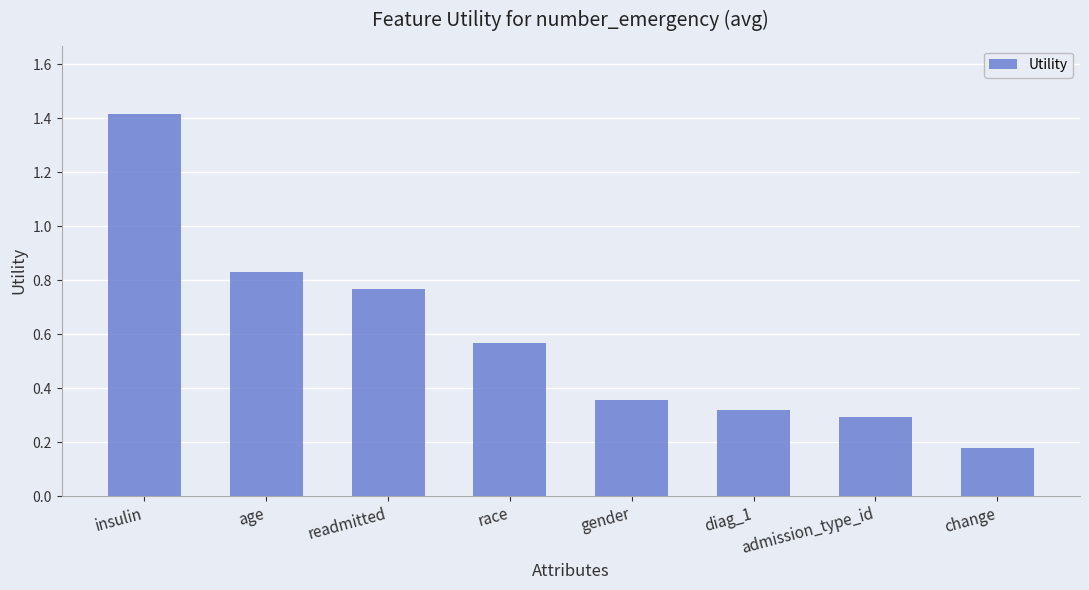

What is the greatest value displayed?

1.4